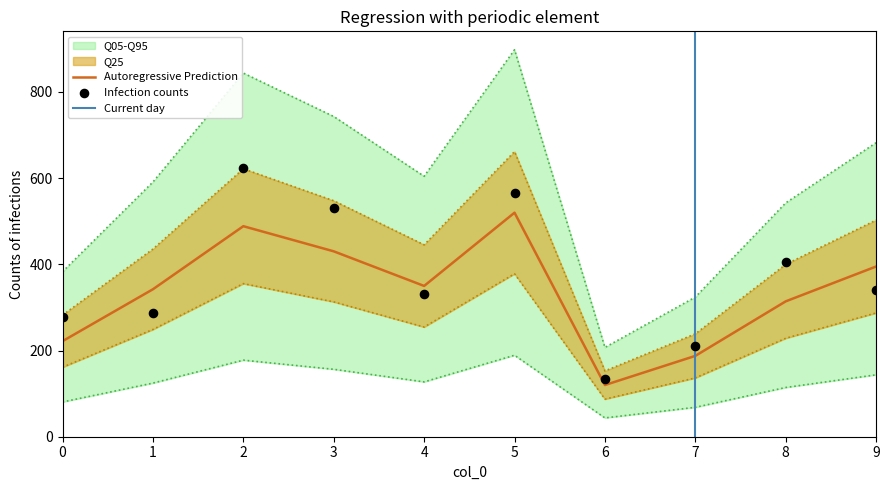

What is the ratio of the value at 3 to the value at 4?

1.2